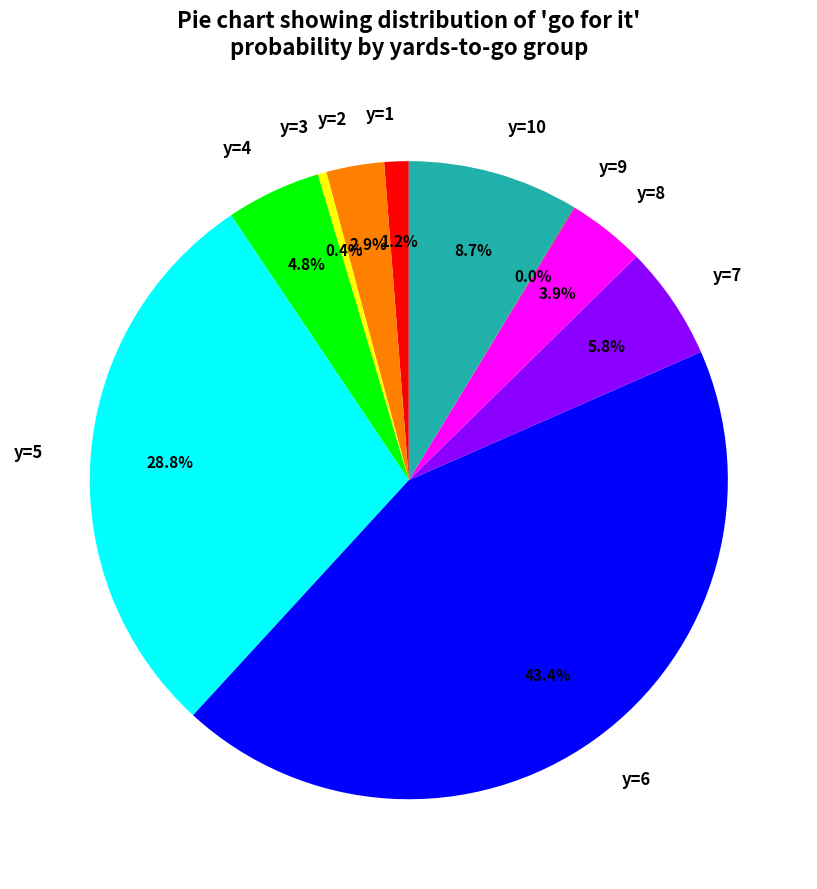

True or false: y=8 accounts for 4% of the total.

True